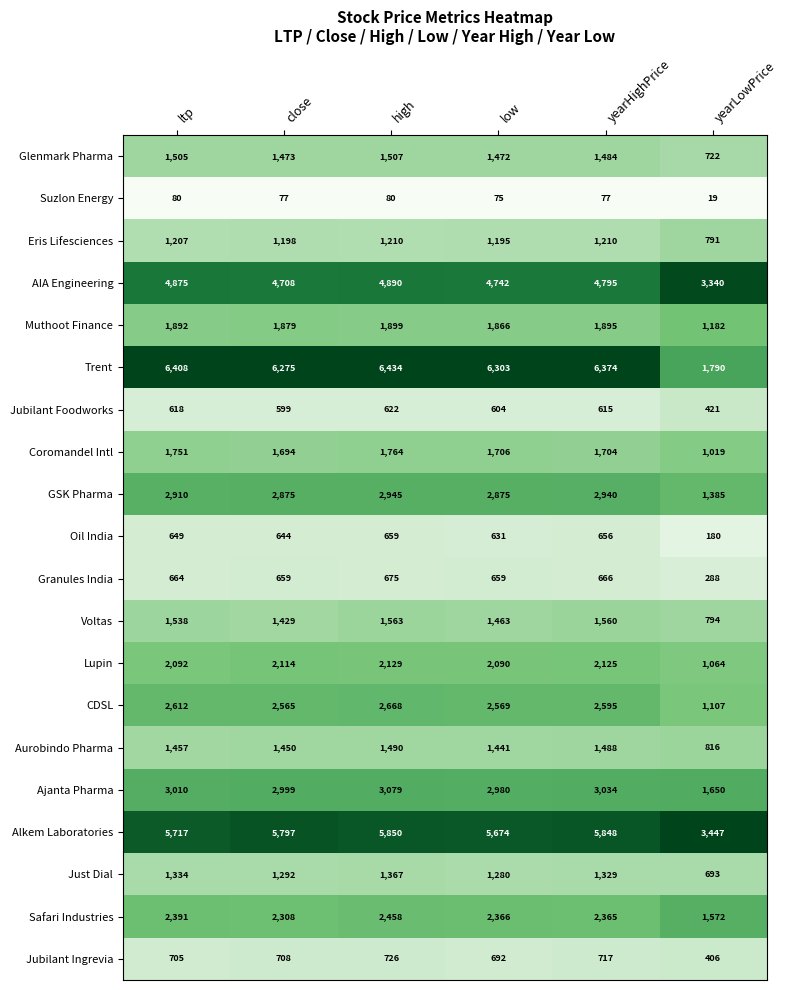

Between ltp and yearHighPrice, which series saw the biggest shift?

Alkem Laboratories